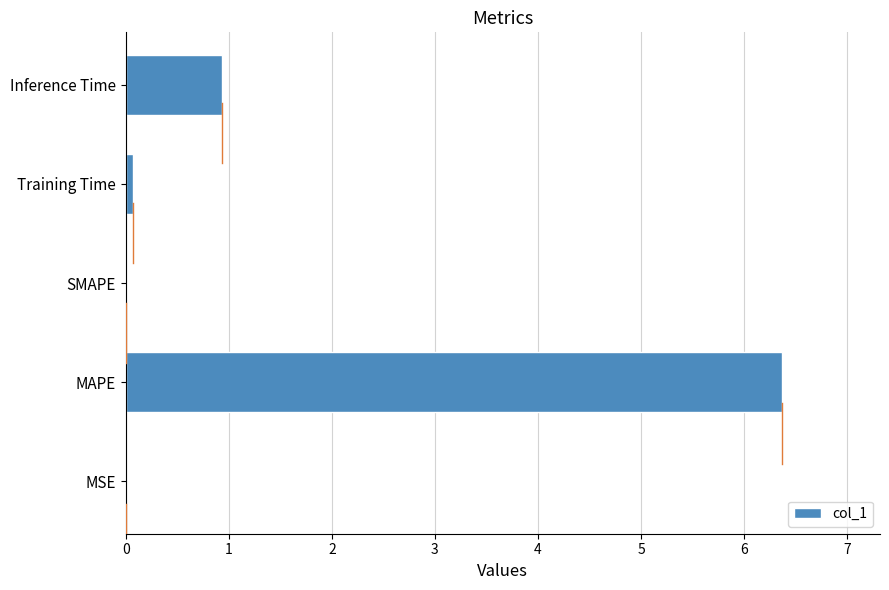

Which has a higher value, MAPE or Inference Time?

MAPE